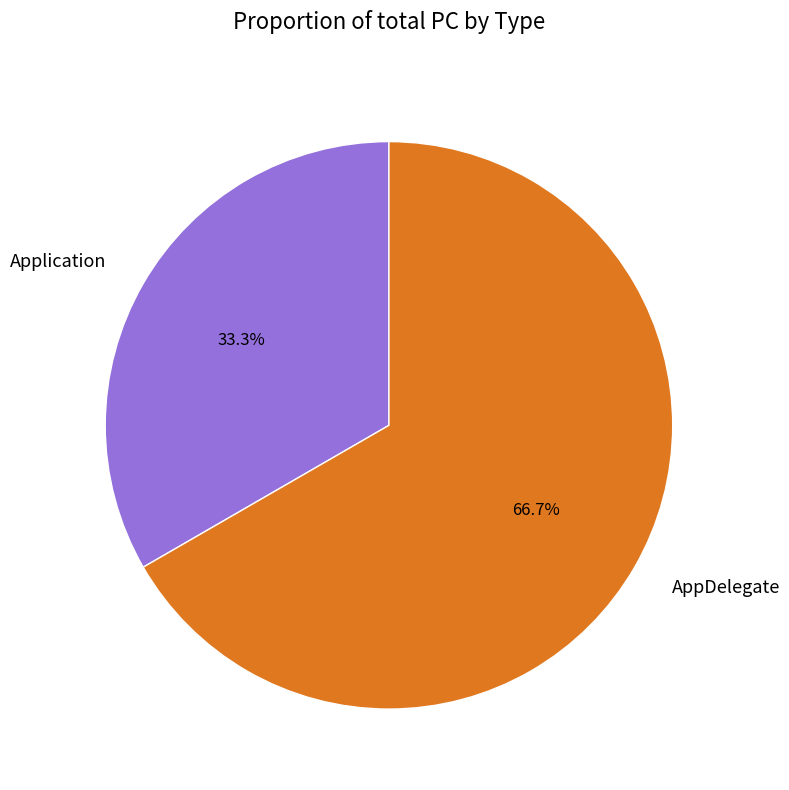

Is AppDelegate the majority of the pie?

Yes